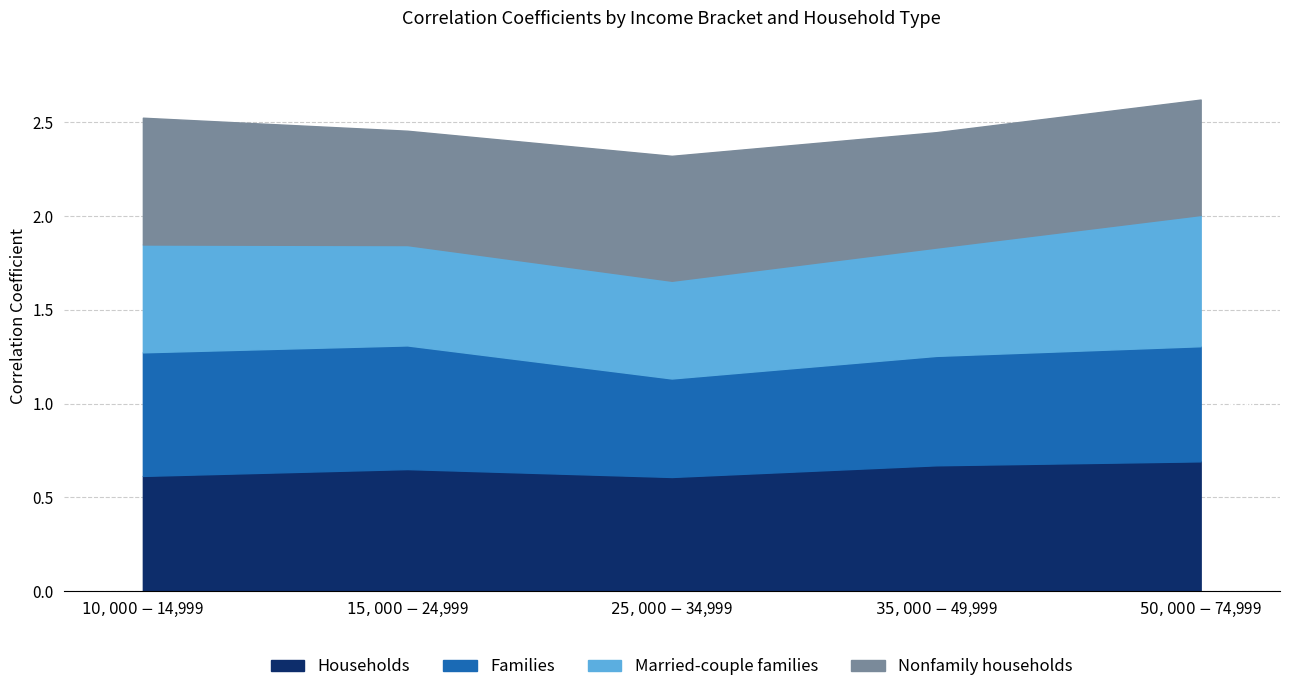

What is the label of the 1st point from the left?

$10,000-$14,999